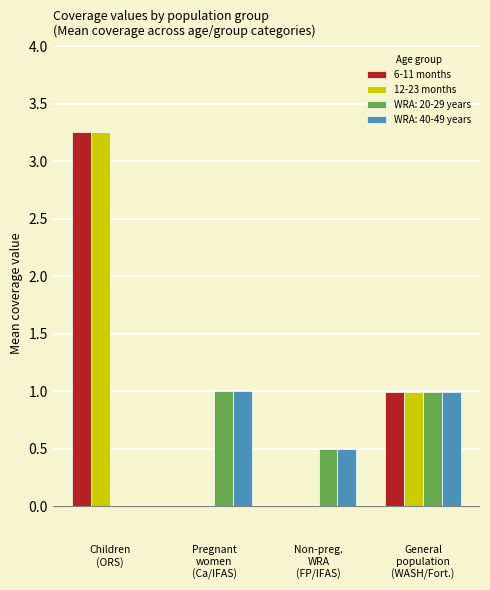

What is the sum of all 12-23 months values?

4.2